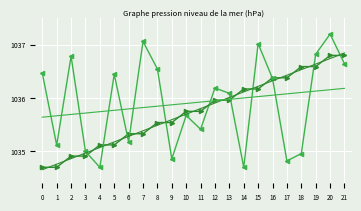

What is the total value across all series at 9?

4141.9